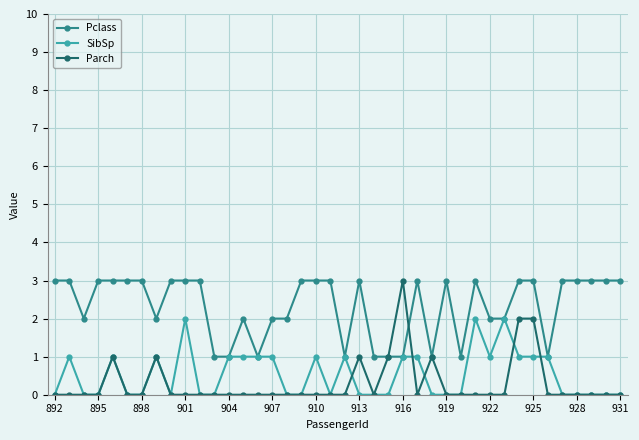

What is the value of the Pclass point at the 14th from the left?

2